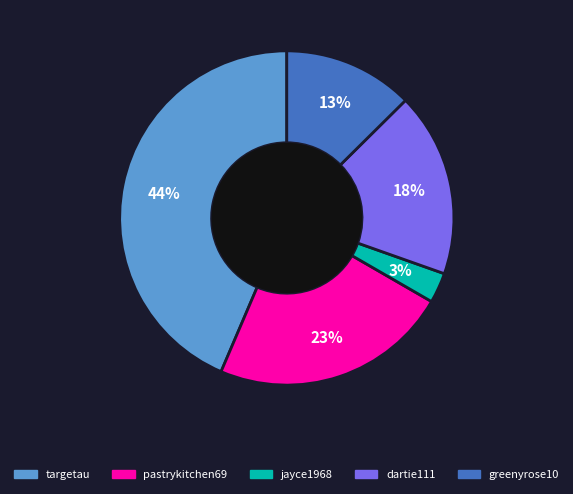

To the nearest percent, what is the difference between the jayce1968 and pastrykitchen69 slice percentages?

20%